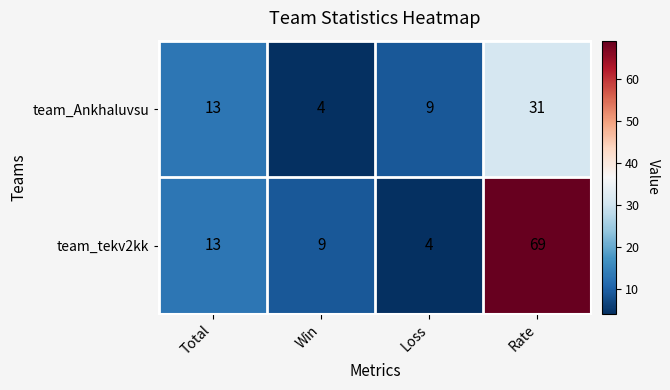

At which label is team_tekv2kk closest to 36?

Total